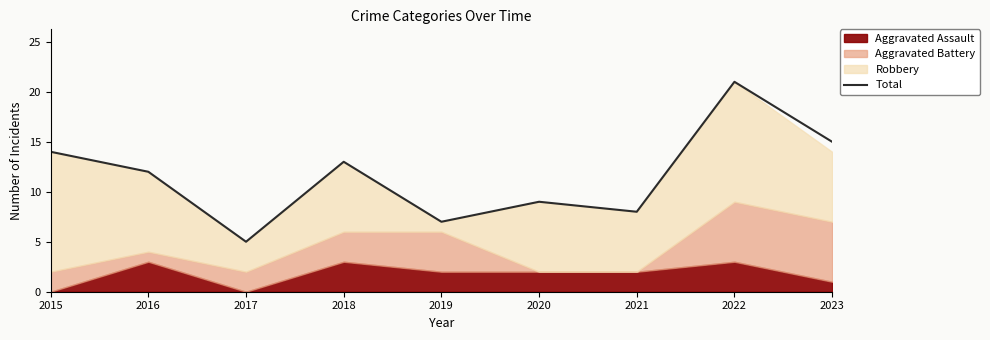

How many data points does each series have?

9